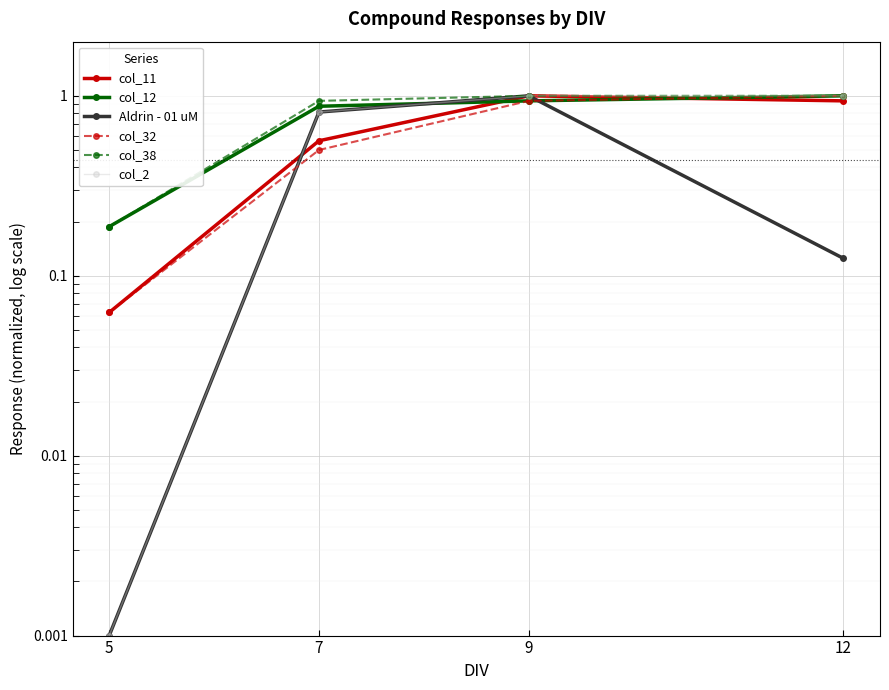

Which series has the widest spread of values?

Aldrin - 01 uM